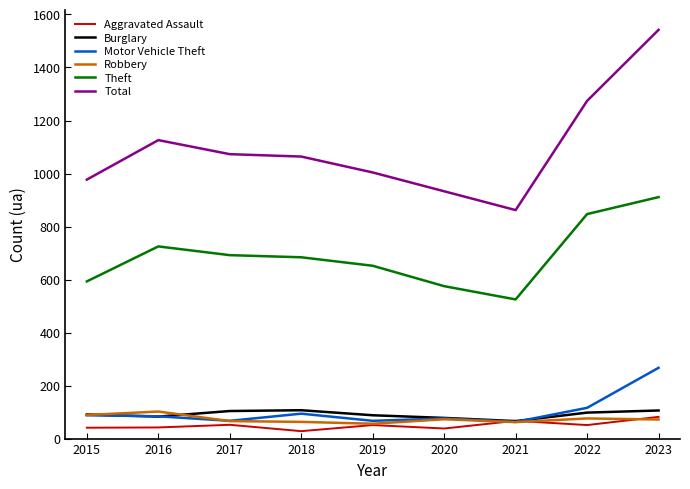

True or false: Theft and Robbery cross at least once.

False